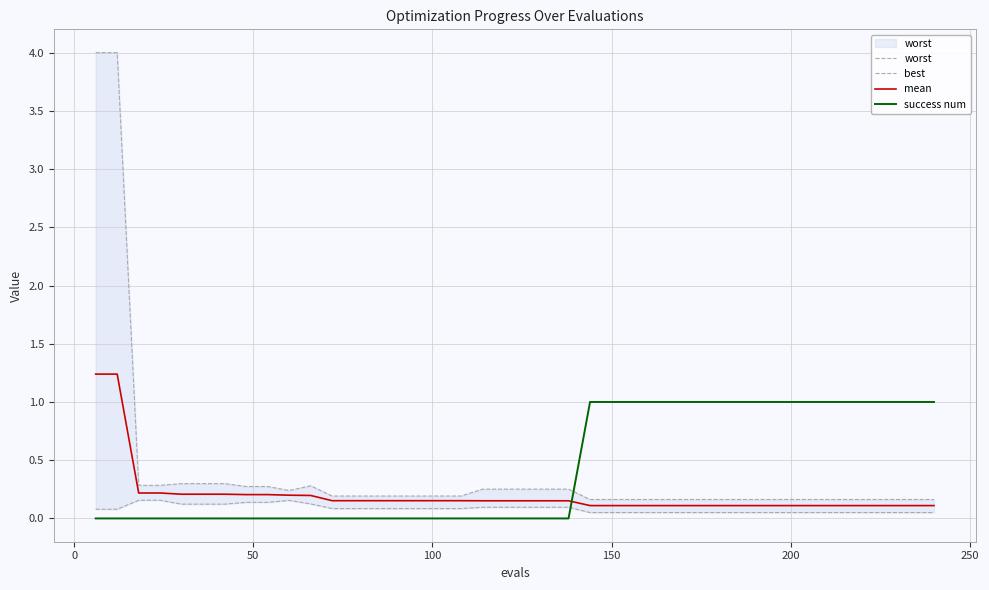

How many data points does each series have?

40